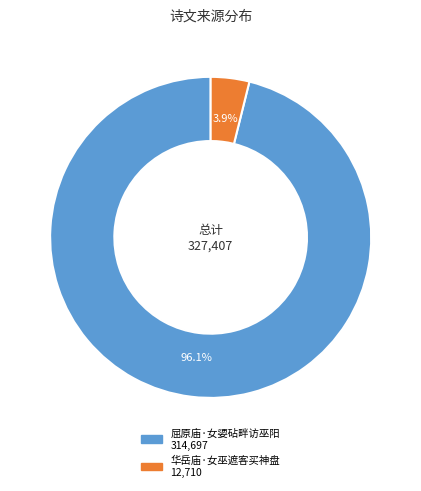

How many slices are in this pie chart?

2